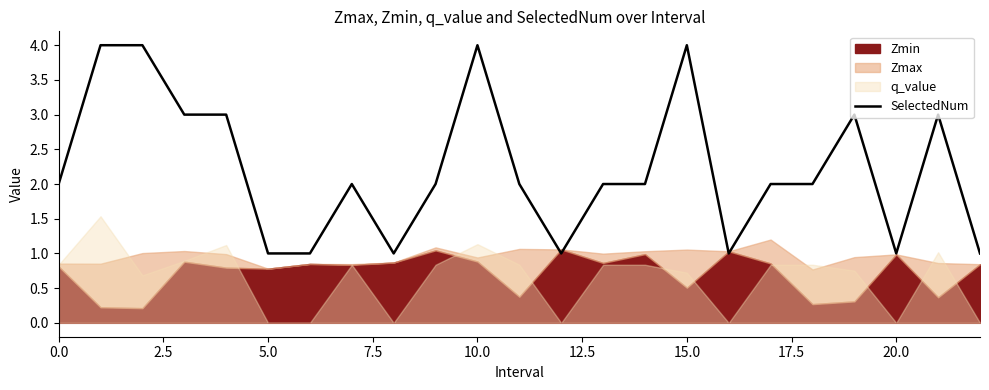

The chart shows a value of 1 at 18. True or false?

False